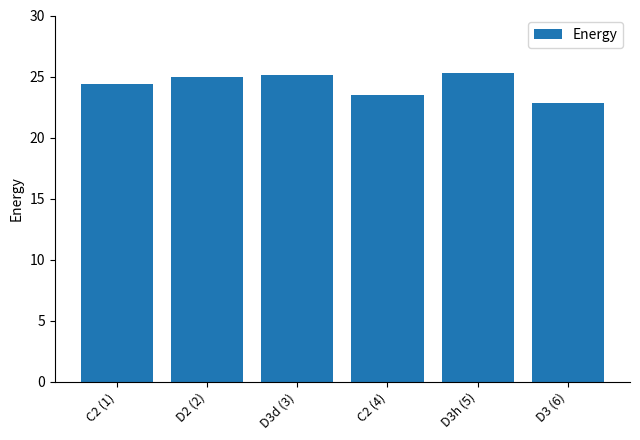

What is the difference between the values at D3d (3) and D3h (5)?

0.2